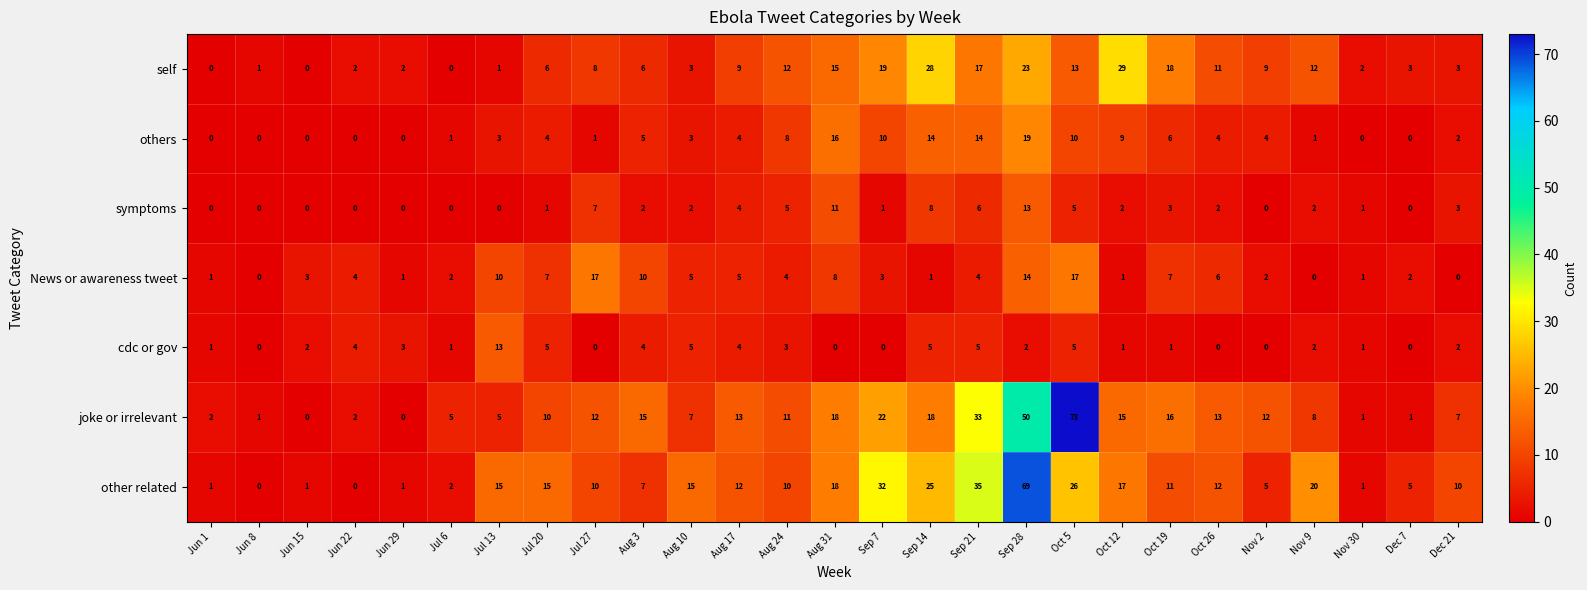

What is the difference between the maximum and second lowest values in the News or awareness tweet series?

17